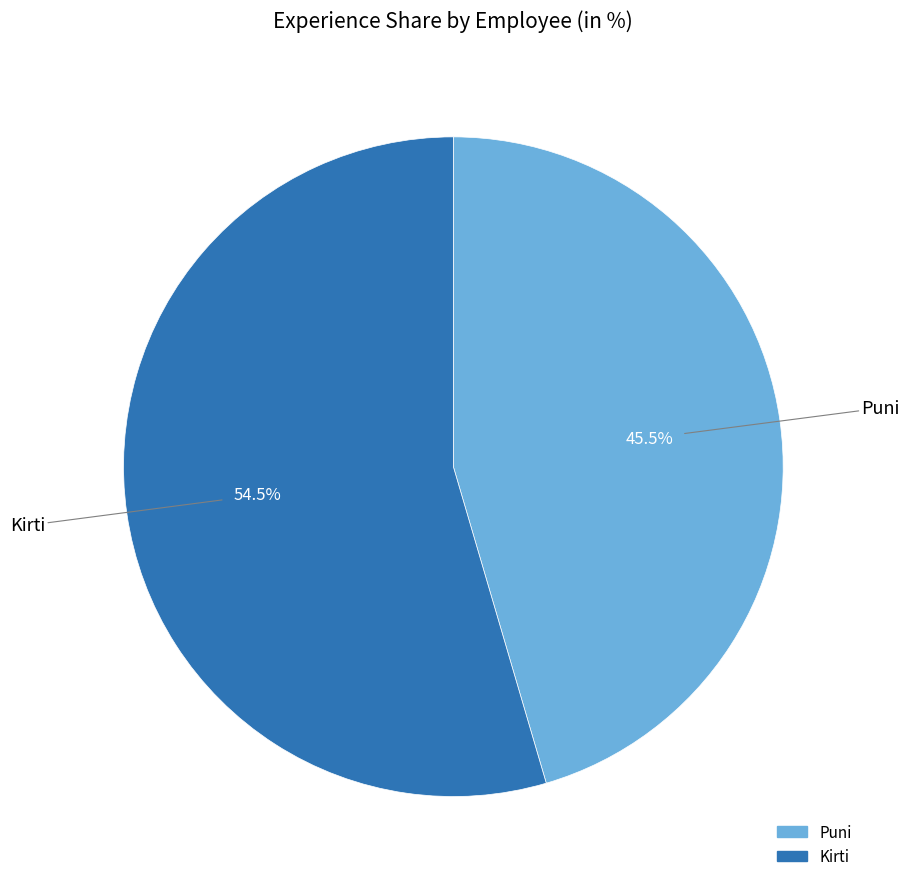

Which slice represents more than half of the pie?

Kirti